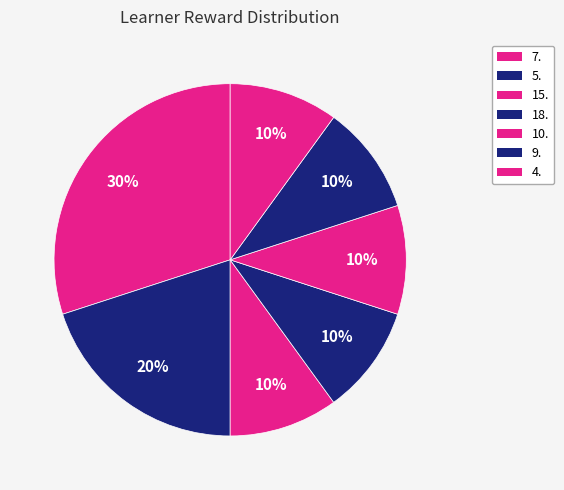

How many slices are in this pie chart?

7